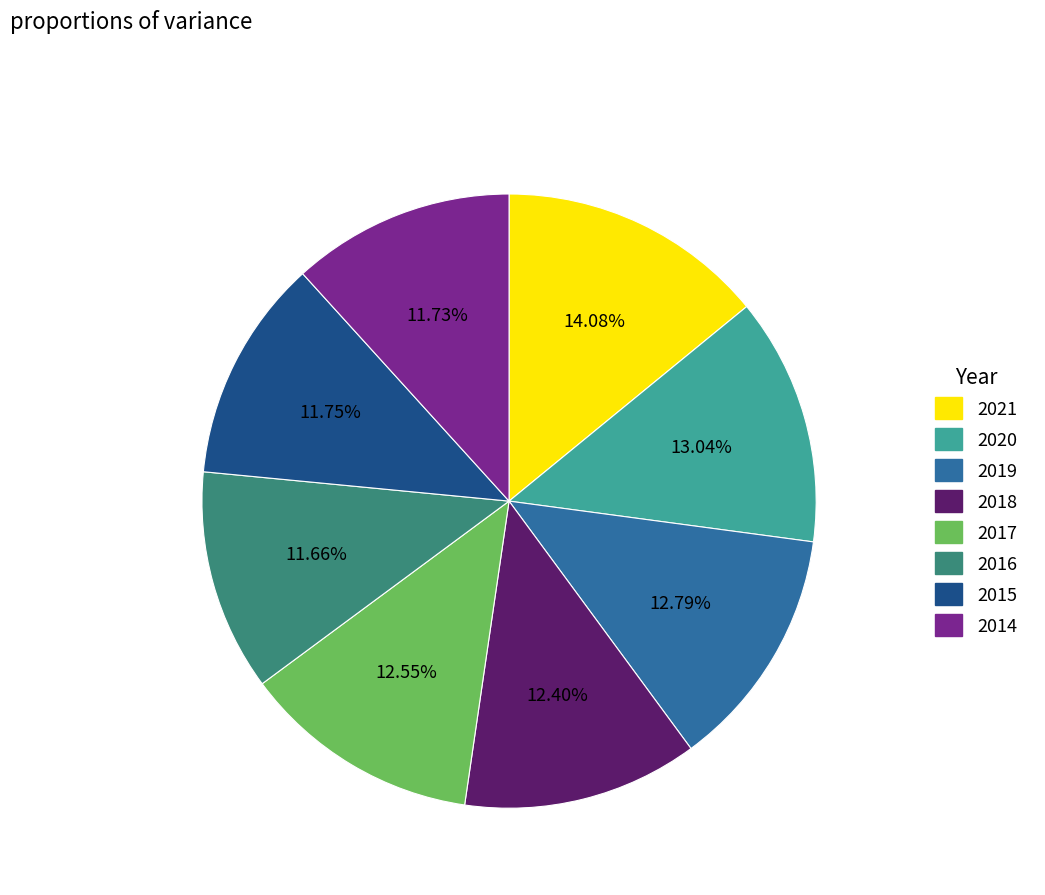

Is it true that 2015 is 24% of the pie?

False